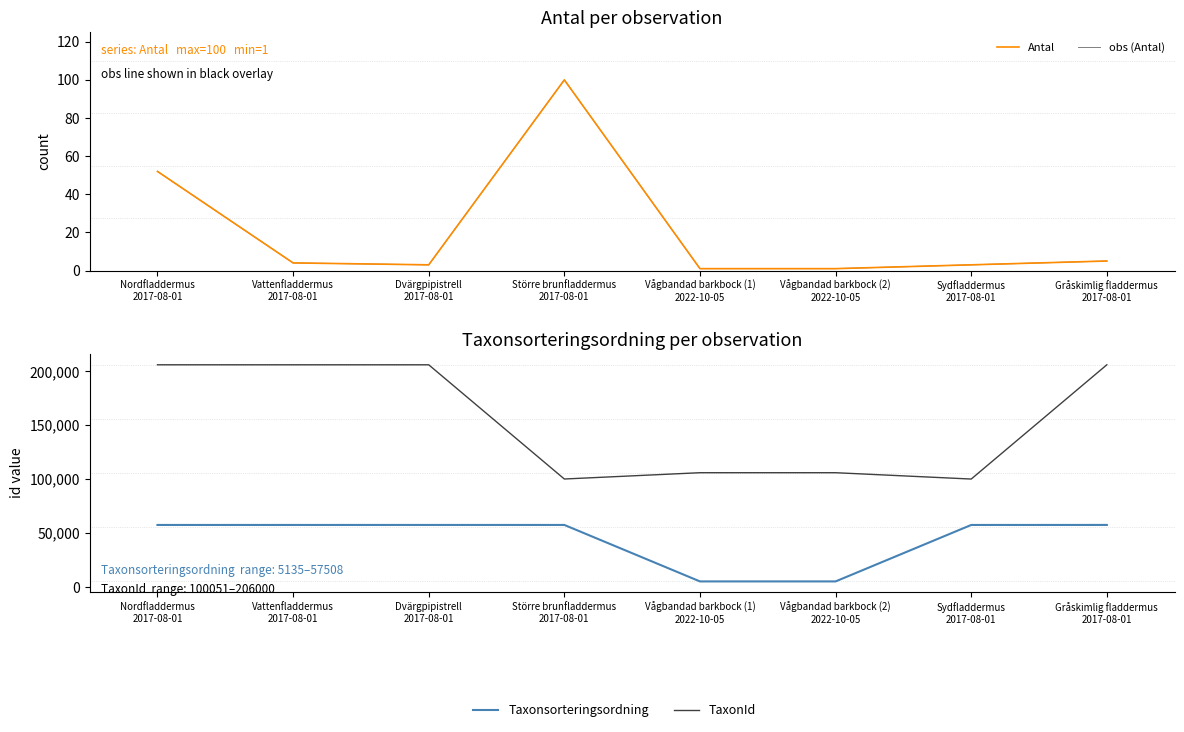

Reading left to right, transcribe all the data shown in this chart.

Antal: 52	4	3	100	1	1	3	5
obs (Antal): 52	4	3	100	1	1	3	5
Taxonsorteringsordning: 57484	57491	57503	57498	5135	5135	57485	57508
TaxonId: 205998	205992	205995	100092	105930	105930	100051	206000